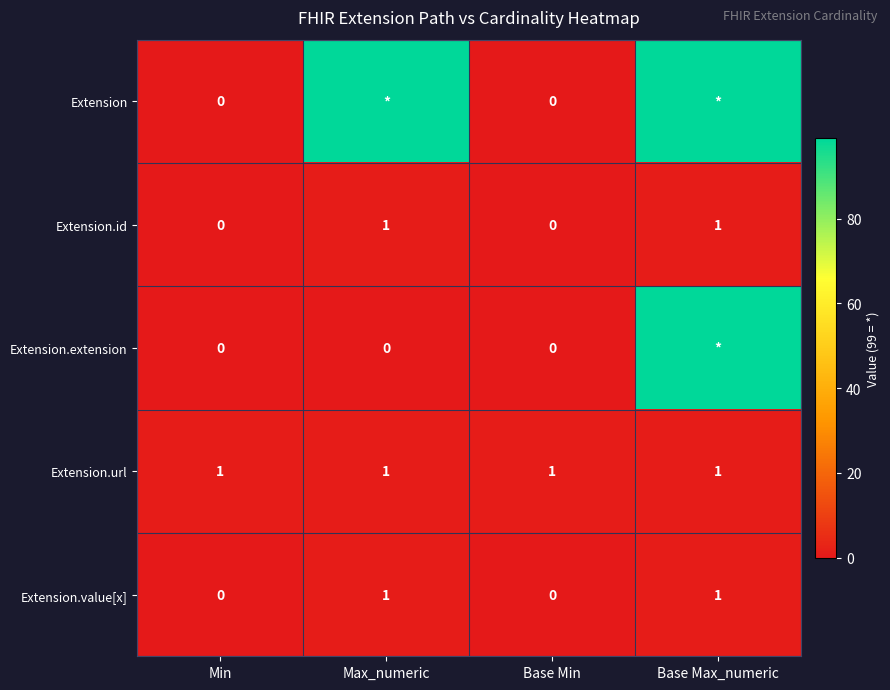

Is it true that Extension.url equals 1 at Base Min?

True